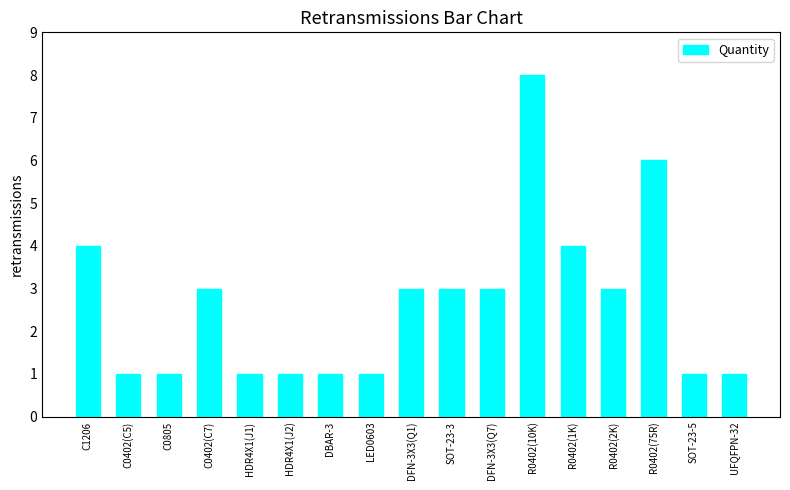

The value at DBAR-3 is 2. True or false?

False